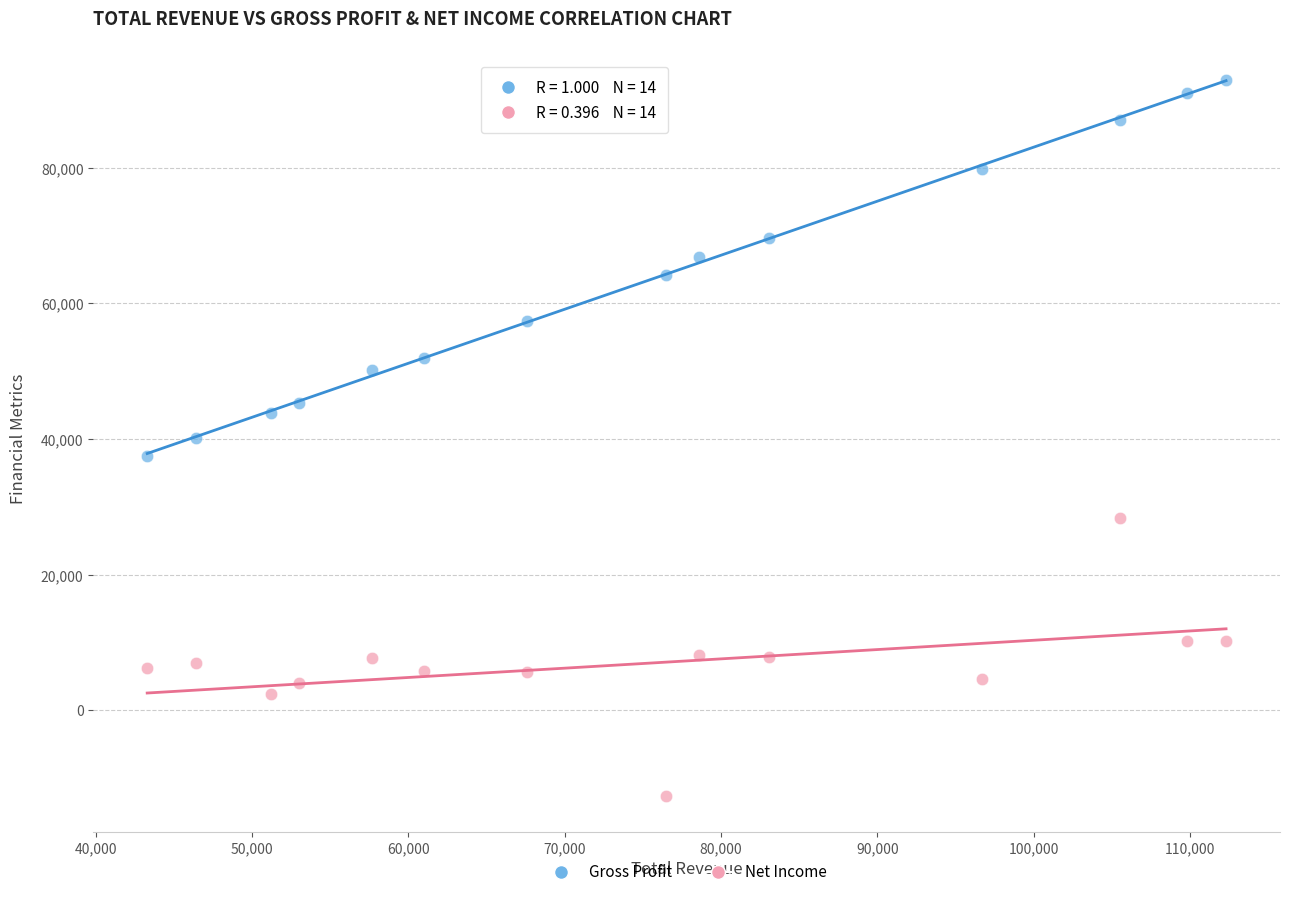

Which series contains the lowest Y value?

Net Income